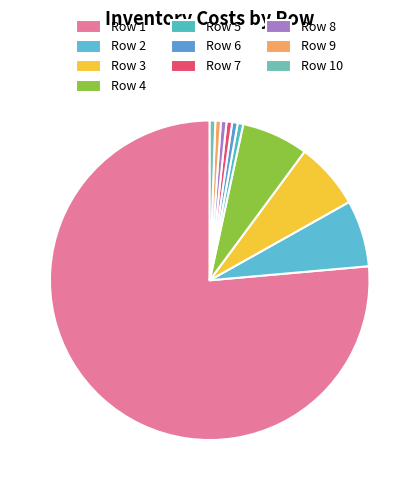

What is the change in value from Row 4 to Row 7?

-1.1